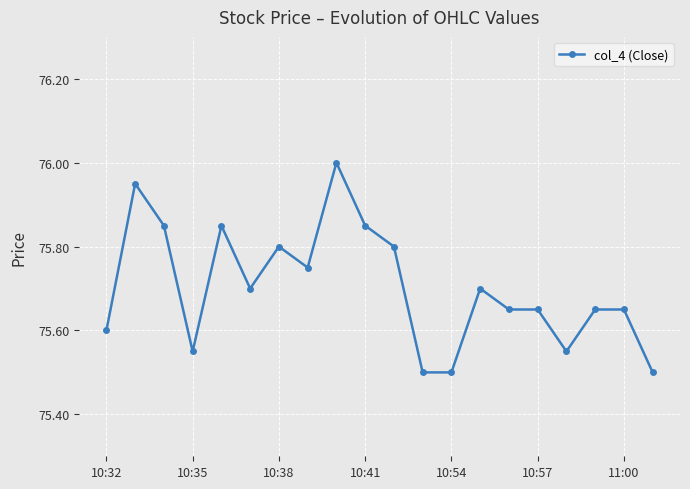

True or false: the data has more than 1 interior local peaks.

True